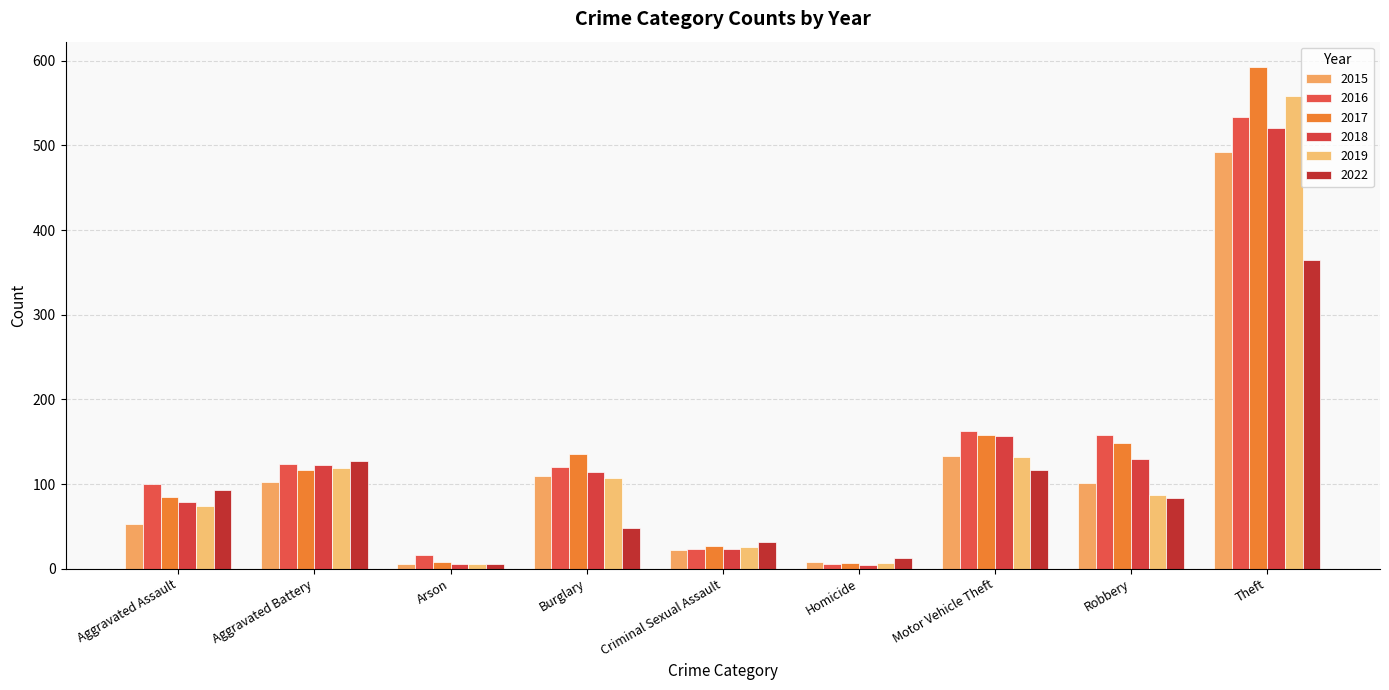

What is the difference between the 2018 values at Aggravated Battery and Robbery?

7